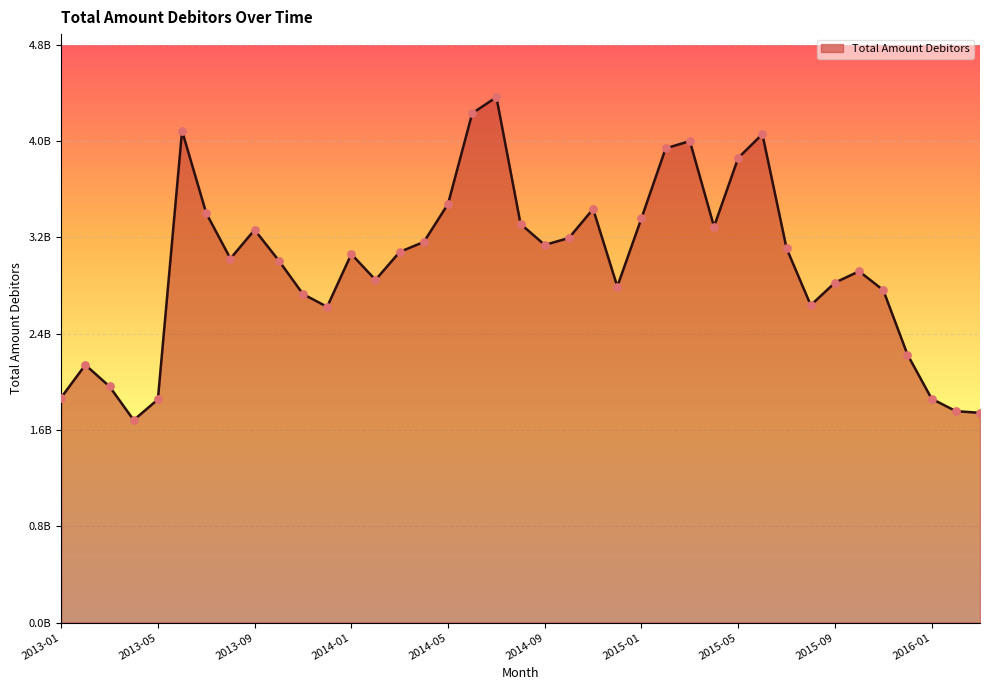

Is this an area chart (filled region under the line)?

Yes